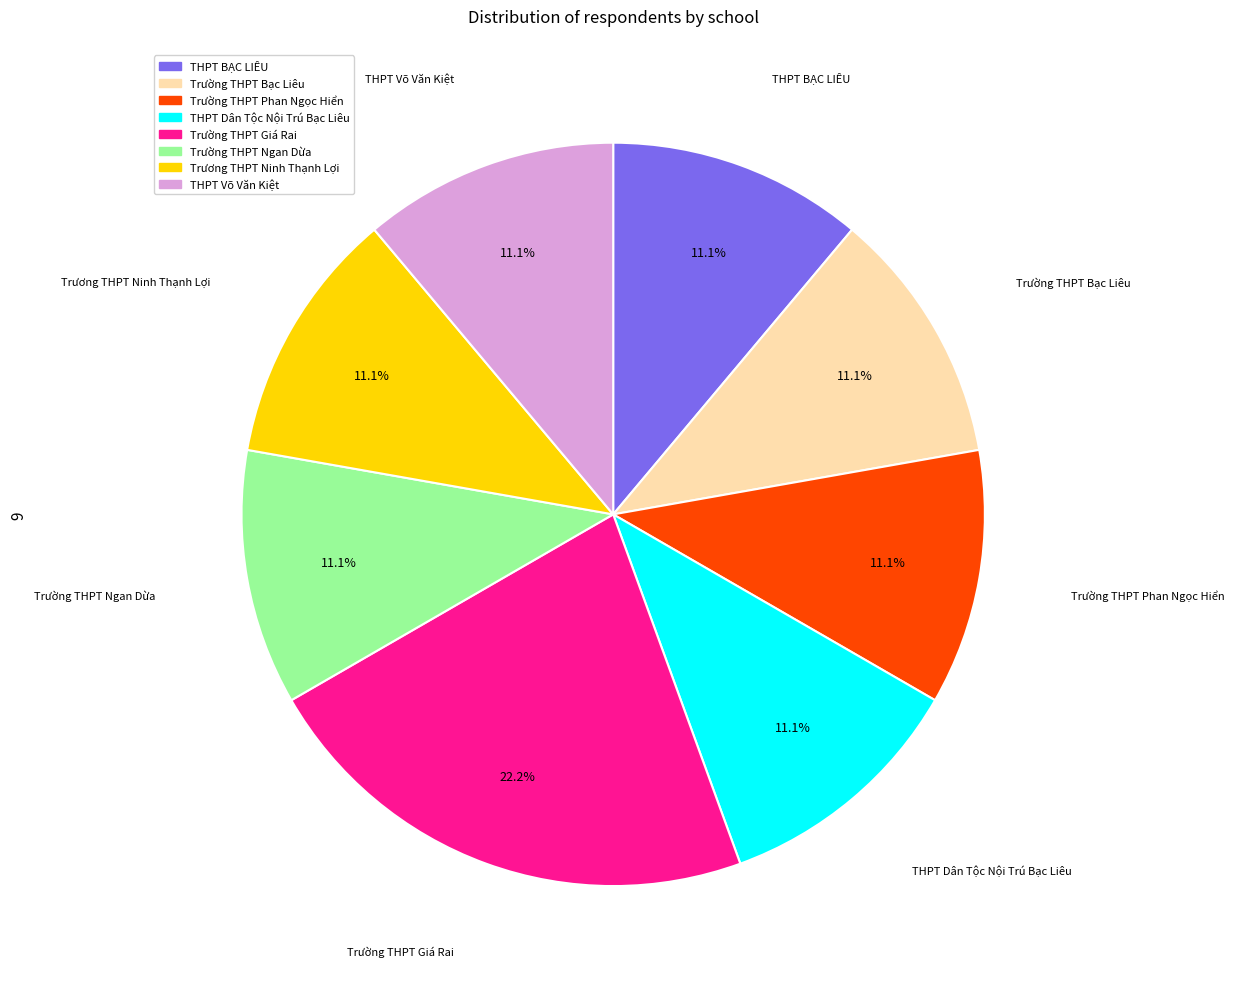

Is the sum of THPT Võ Văn Kiệt and Trường THPT Giá Rai greater than half?

No